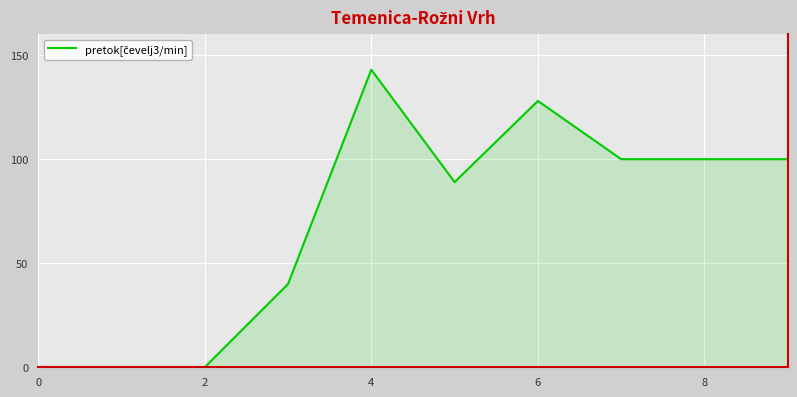

Does the chart display data point markers on the line(s)?

No